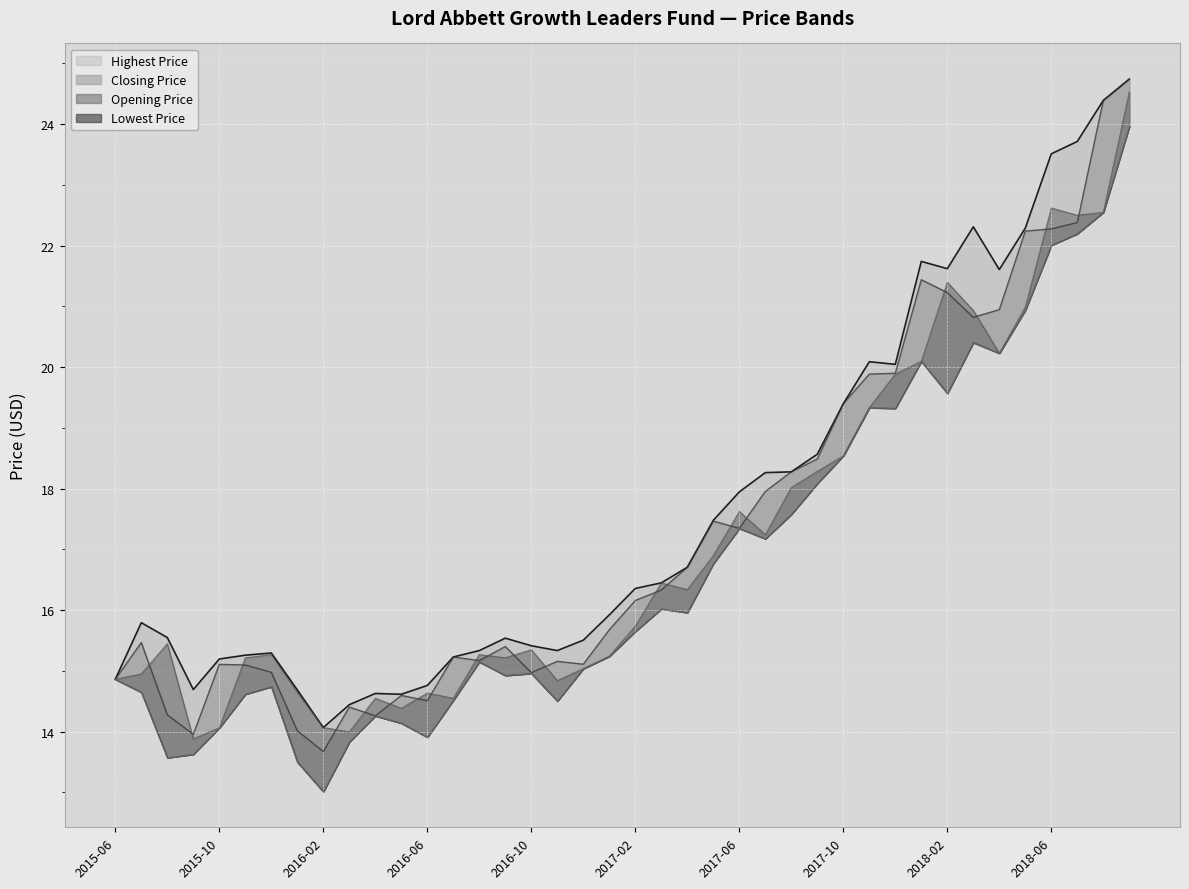

Reading left to right, transcribe all the data shown in this chart.

Lowest Price: 14.9	14.6	13.6	13.6	14.1	14.6	14.7	13.5	13.0	13.8	14.3	14.1	13.9	14.5	15.2	14.9	15.0	14.5	15.0	15.2	15.7	16.0	16.0	16.8	17.3	17.2	17.6	18.1	18.5	19.3	19.3	20.1	19.6	20.4	20.2	20.9	22.0	22.2	22.5	24.0
Opening Price: 14.9	15.0	15.4	13.9	14.1	15.2	15.3	14.6	14.1	14.0	14.6	14.4	14.6	14.6	15.3	15.2	15.3	14.8	15.0	15.2	15.7	16.4	16.3	16.9	17.6	17.2	18.0	18.3	18.5	19.3	19.9	20.1	21.4	20.9	20.2	21.0	22.6	22.5	22.5	24.5
Closing Price: 14.9	15.5	14.3	14.0	15.1	15.1	15.0	14.0	13.7	14.4	14.3	14.6	14.5	15.2	15.2	15.4	15.0	15.2	15.1	15.7	16.2	16.3	16.7	17.5	17.3	18.0	18.3	18.5	19.4	19.9	19.9	21.4	21.2	20.8	20.9	22.2	22.3	22.4	24.4	24.7
Highest Price: 14.9	15.8	15.5	14.7	15.2	15.3	15.3	14.7	14.1	14.4	14.6	14.6	14.8	15.2	15.3	15.5	15.4	15.3	15.5	15.9	16.4	16.4	16.7	17.5	17.9	18.3	18.3	18.6	19.4	20.1	20.0	21.7	21.6	22.3	21.6	22.3	23.5	23.7	24.4	24.7